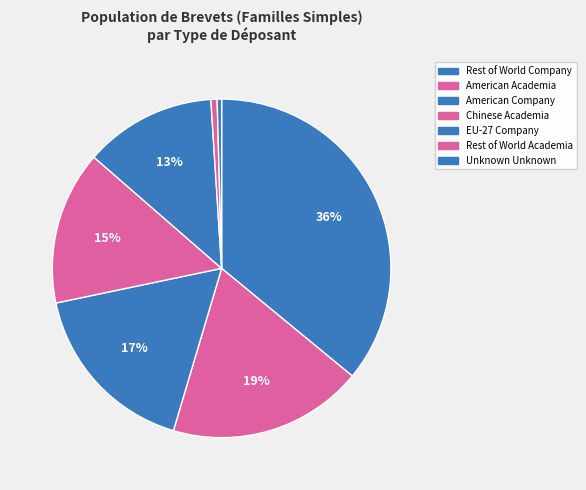

How many segments does this pie chart have?

7